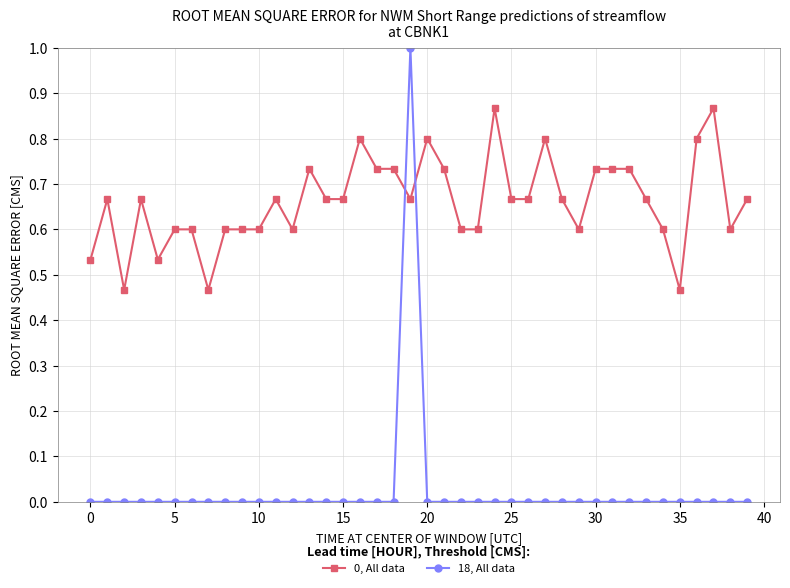

Rank the series by their average value, from lowest to highest.

18, All data, 0, All data